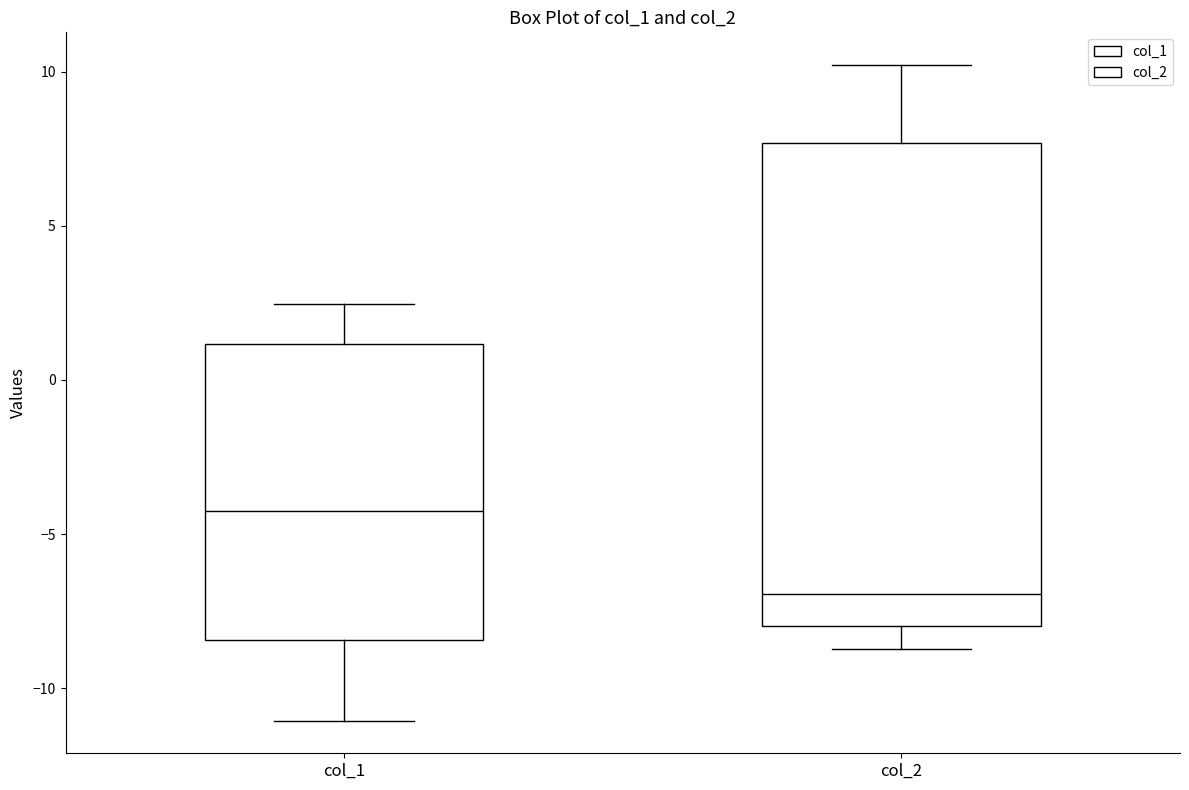

Comparing the boxes themselves (not the whiskers), which one is the tallest?

col_2